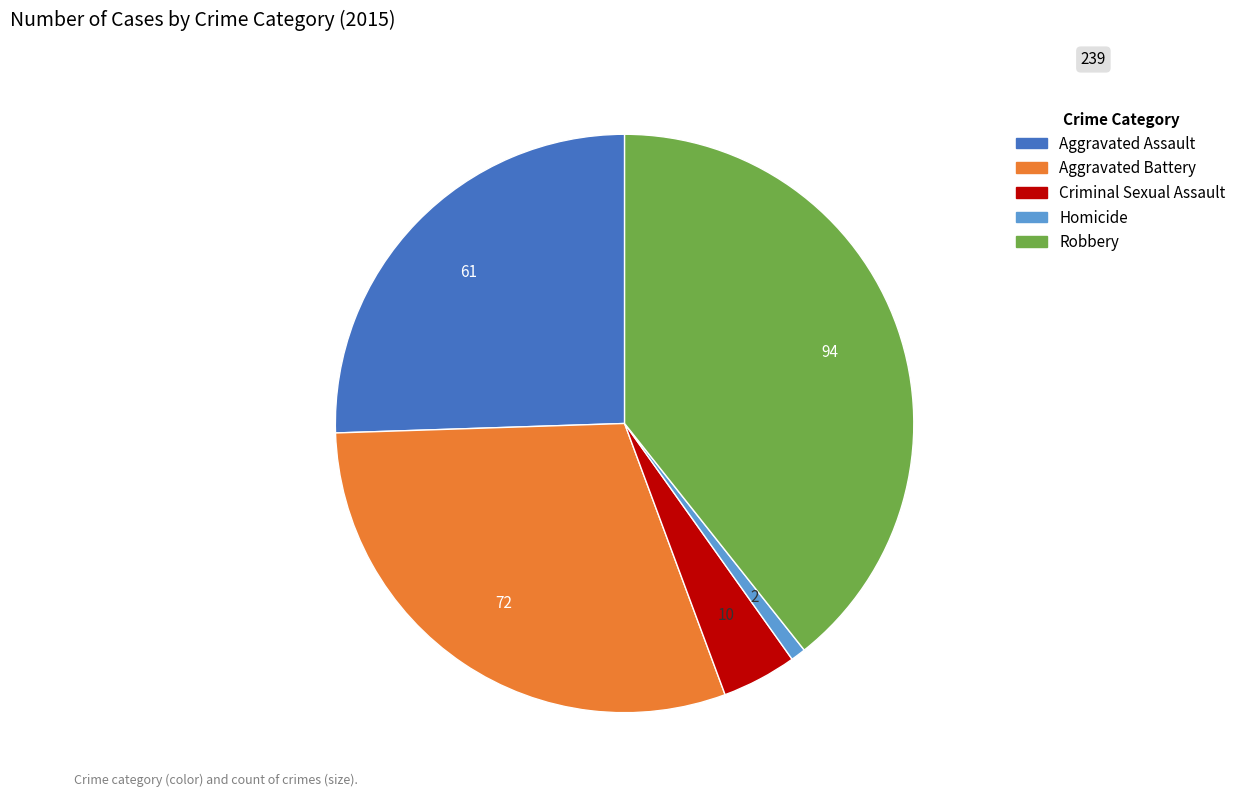

The Robbery slice represents 39% of the pie. True or false?

True